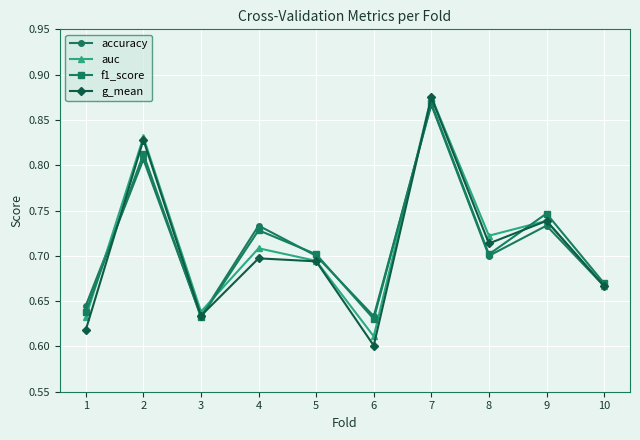

Which category has the lowest value in the auc series?

6